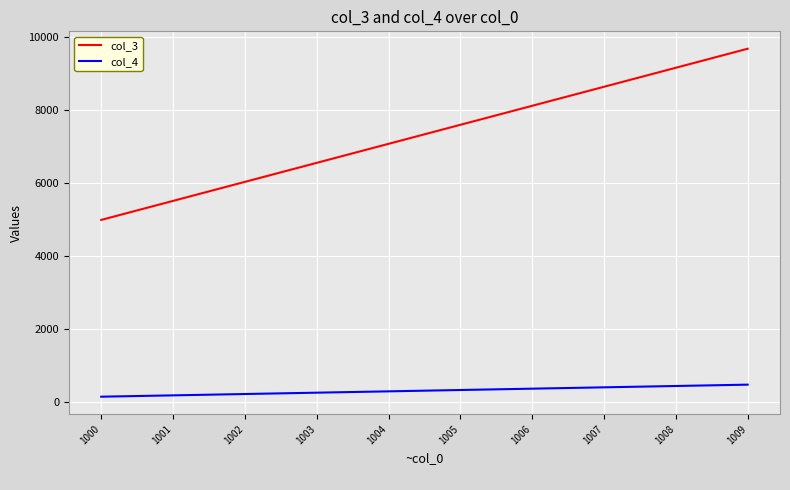

Is the value of col_3 at 1004 greater than the value of col_4 at 1004?

Yes